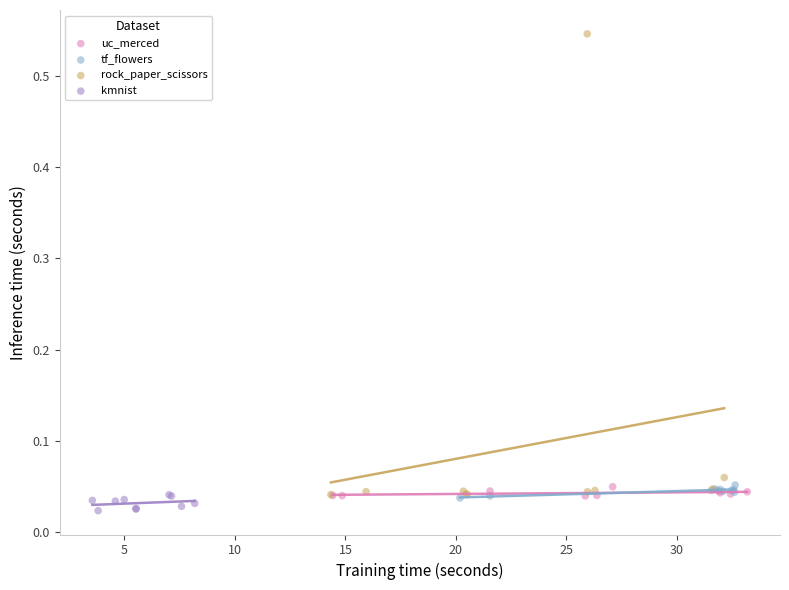

Which series has the largest Y range (max minus min)?

rock_paper_scissors